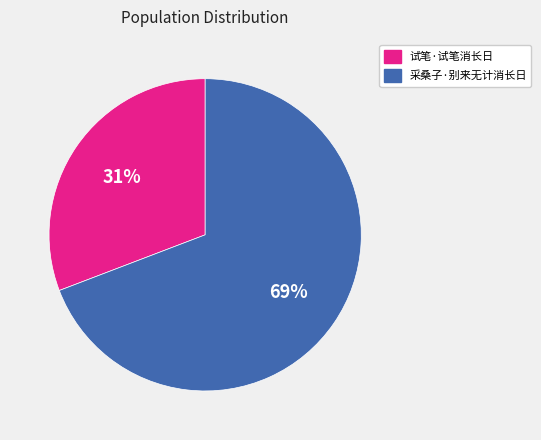

What percentage is the 采桑子·别来无计消长日 slice, to the nearest percent?

69%